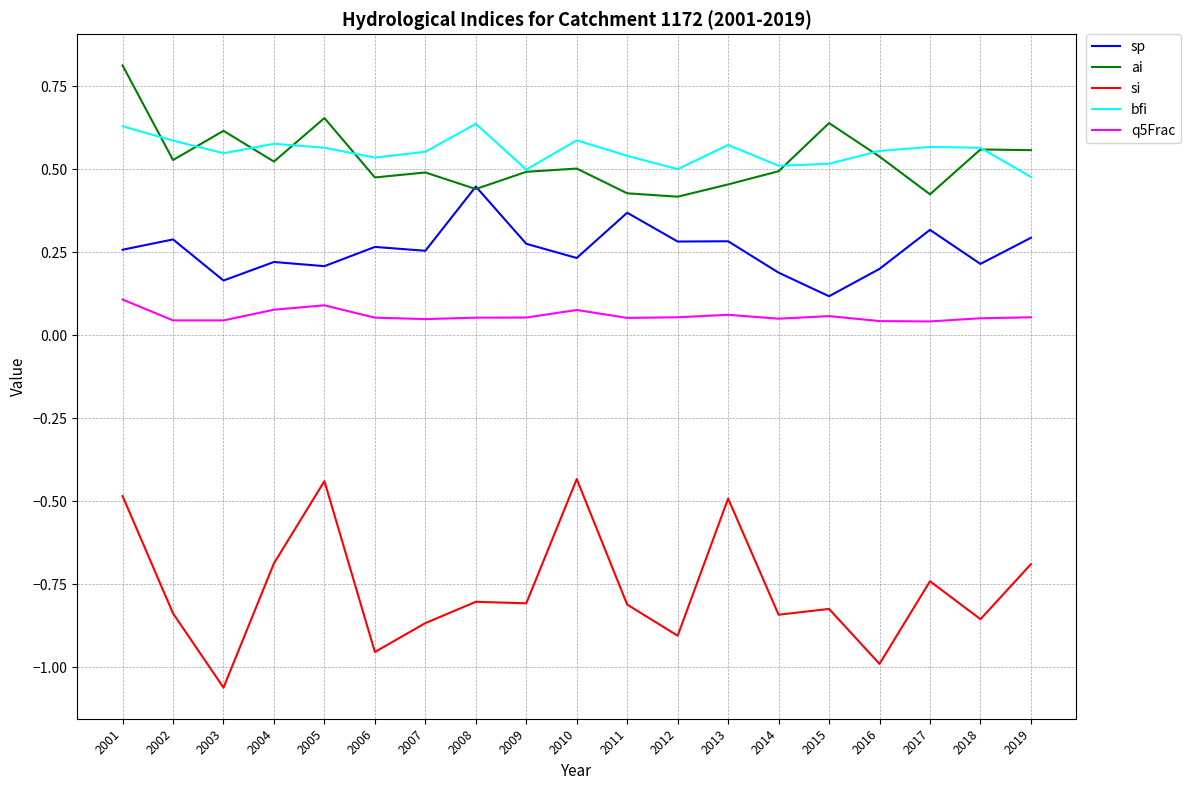

True or false: bfi and q5Frac cross at least once.

False